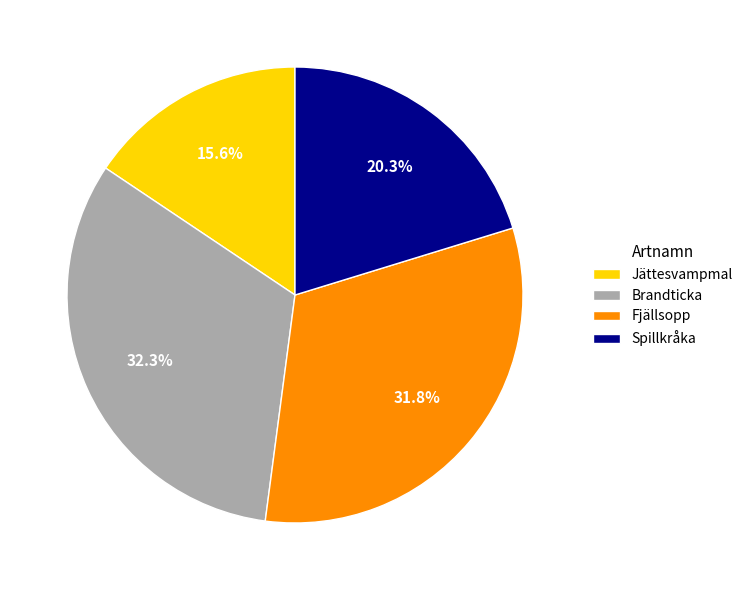

How many segments does this pie chart have?

4